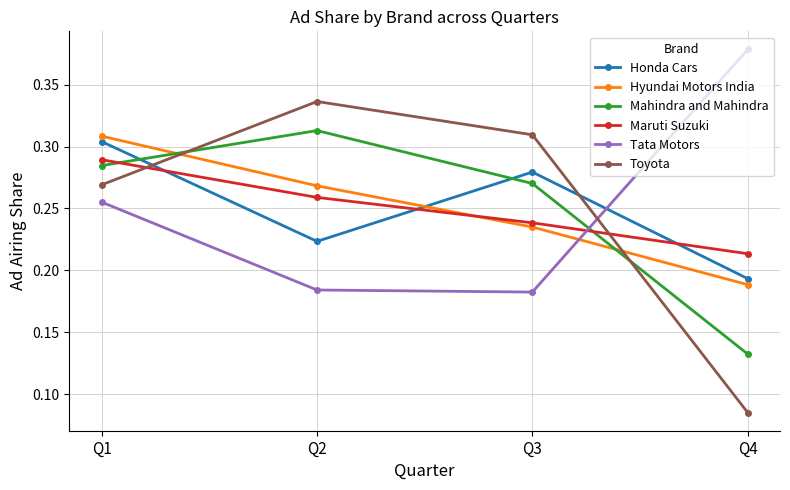

Is it true that Toyota equals 0.5 at Q3?

False